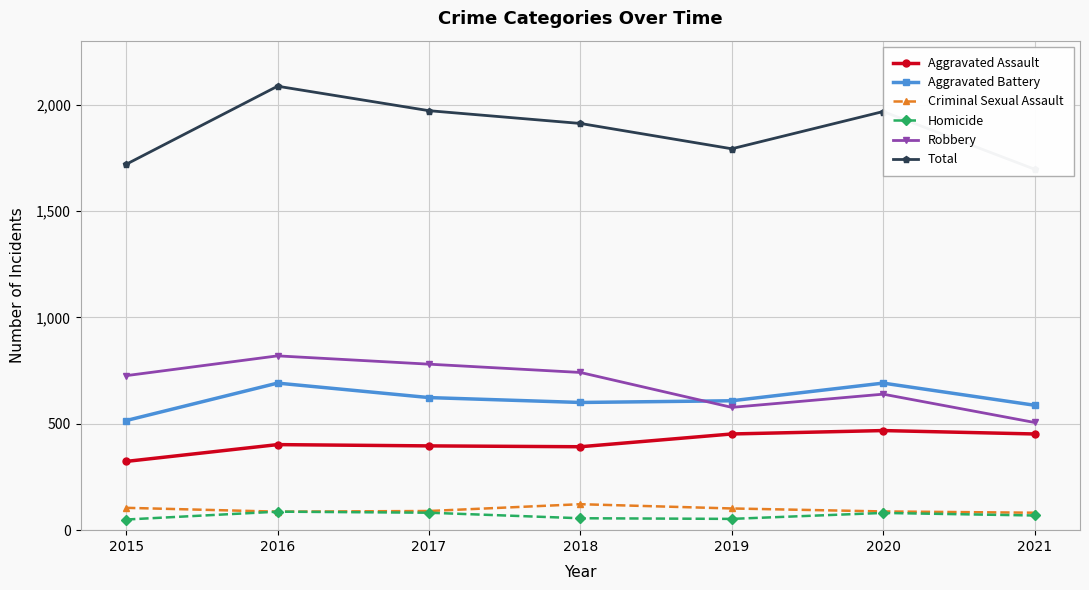

Is the value of Total at 2017 greater than the value of Criminal Sexual Assault at 2016?

Yes